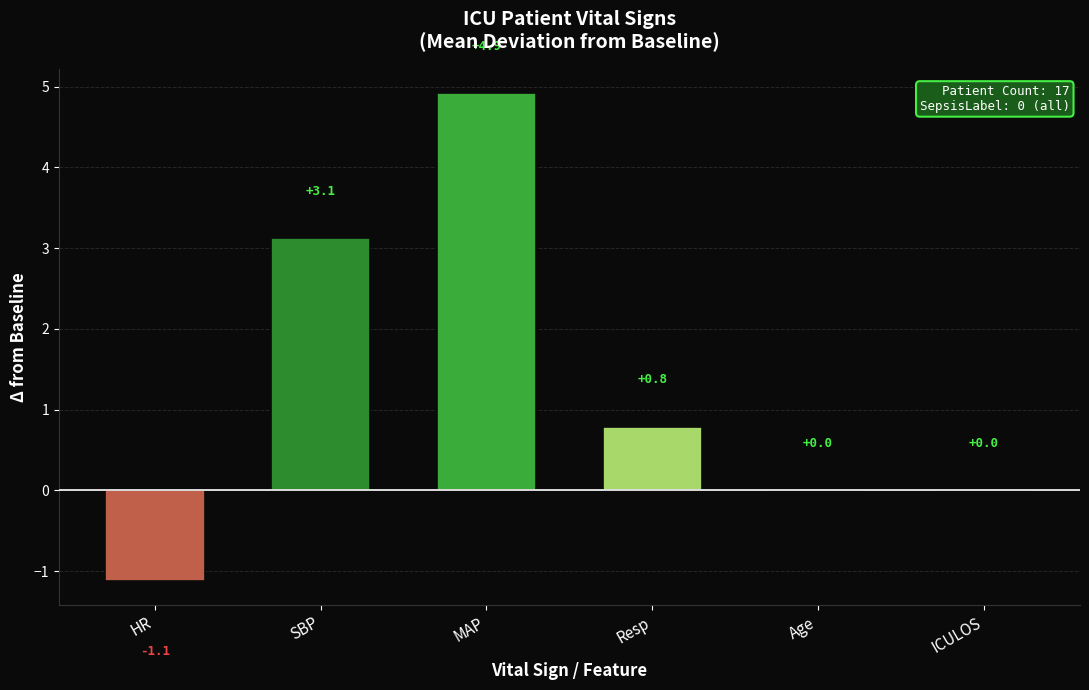

Is it true that the value at MAP is 4.9?

True